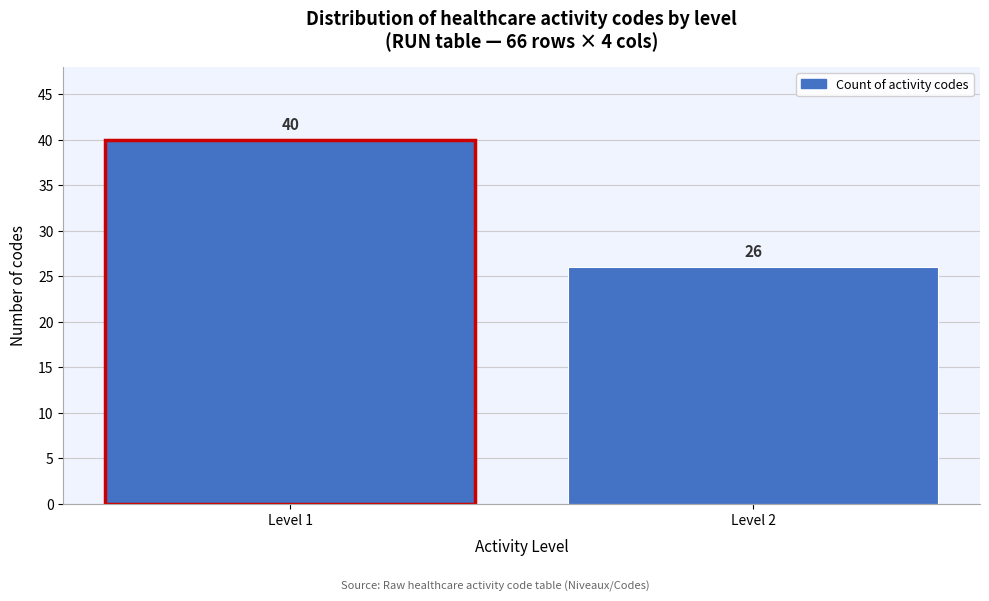

Reading left to right, transcribe all the data shown in this chart.

40	26